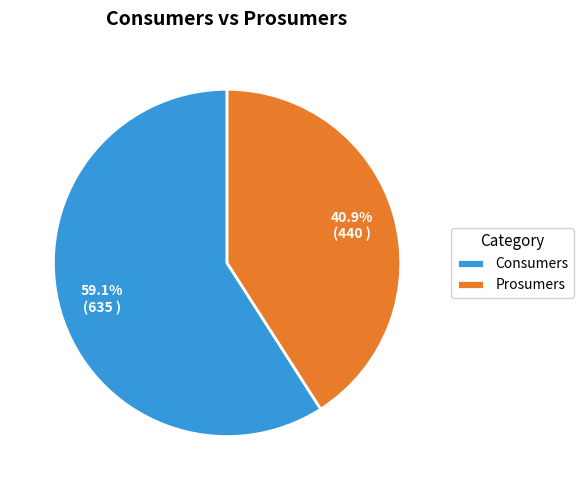

How many segments does this pie chart have?

2